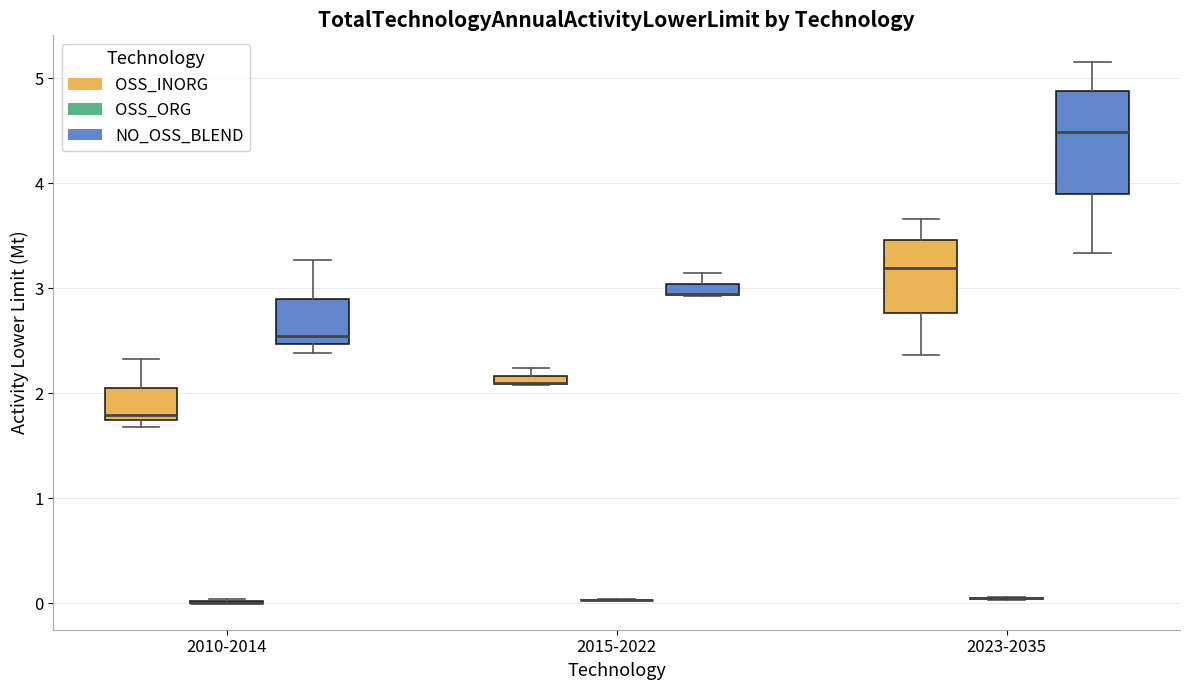

Which box is the tallest, from its lower edge to its upper edge?

2023-2035 (NO_OSS_BLEND)